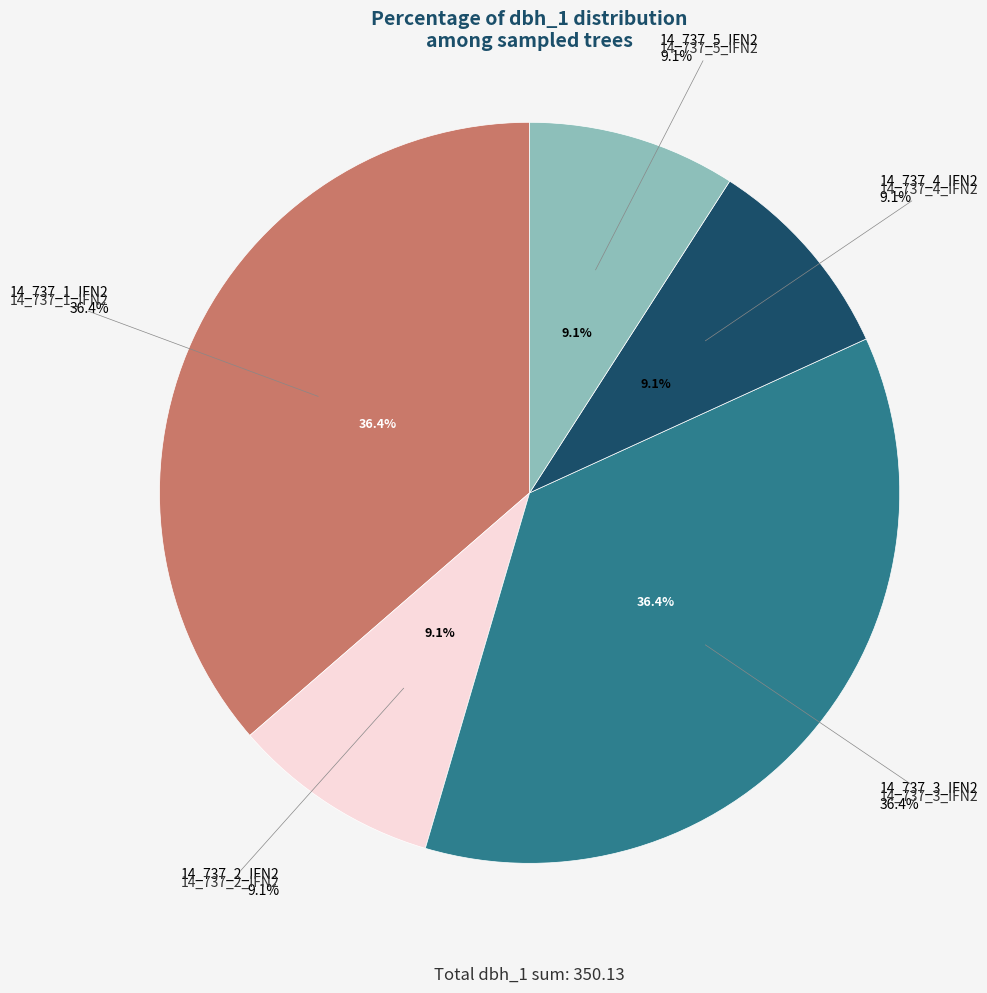

What percentage is the 14_737_5_IFN2 slice, to the nearest percent?

9%